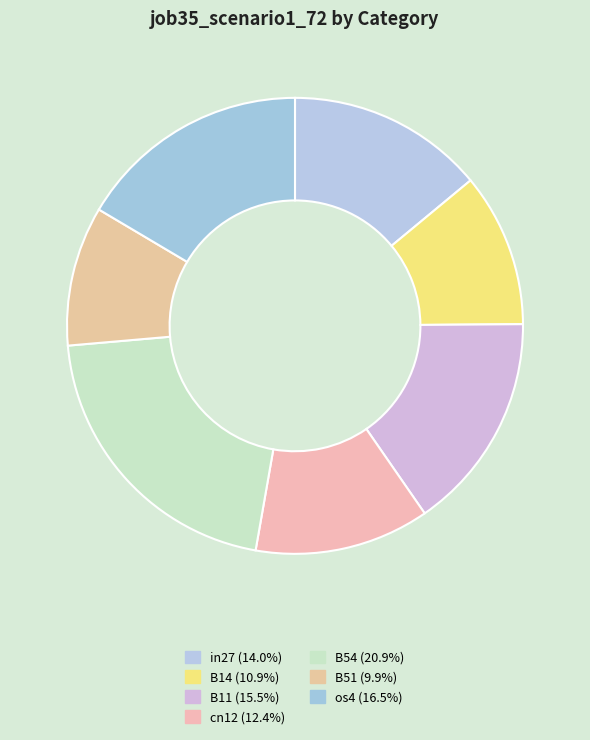

True or false: B51 accounts for 10% of the total.

True